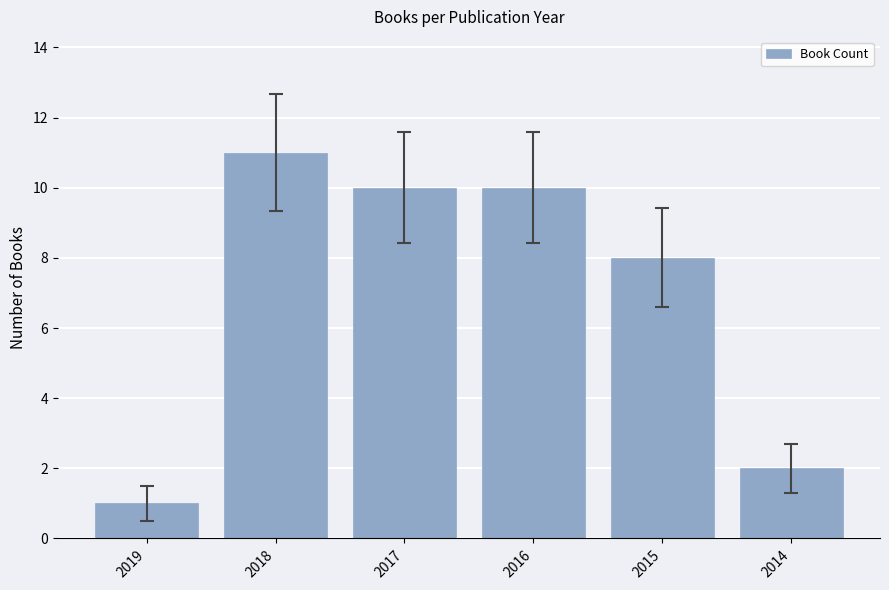

Are the bars horizontal?

No